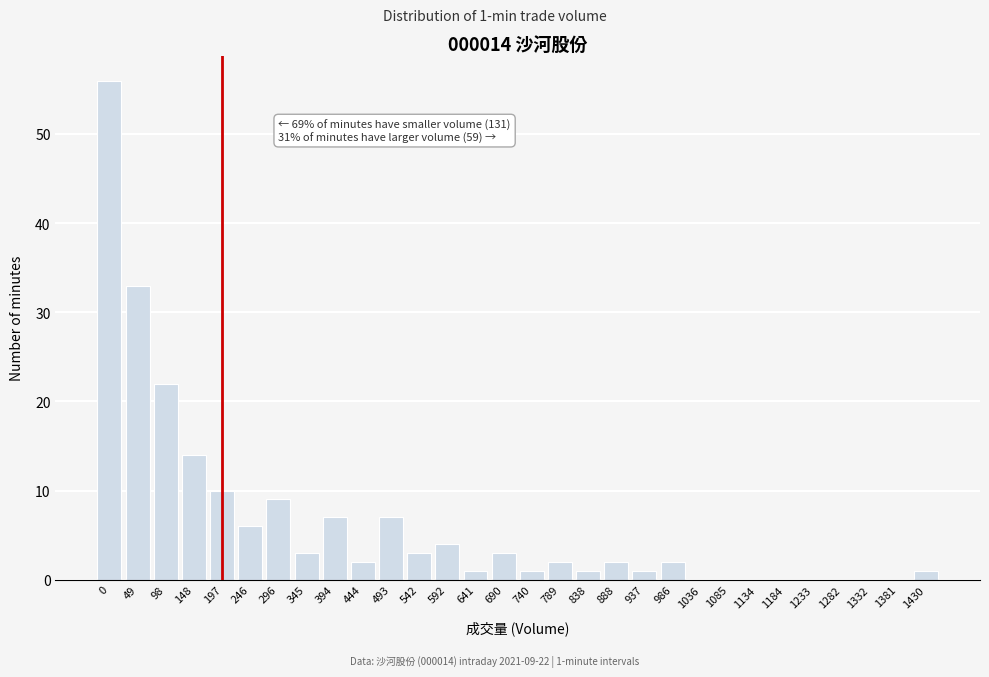

Reading left to right, list all the values displayed in this chart.

0=56	49=33	98=22	148=14	197=10	246=6	296=9	345=3	394=7	444=2	493=7	542=3	592=4	641=1	690=3	740=1	789=2	838=1	888=2	937=1	986=2	1036=0	1085=0	1134=0	1184=0	1233=0	1282=0	1332=0	1381=0	1430=1